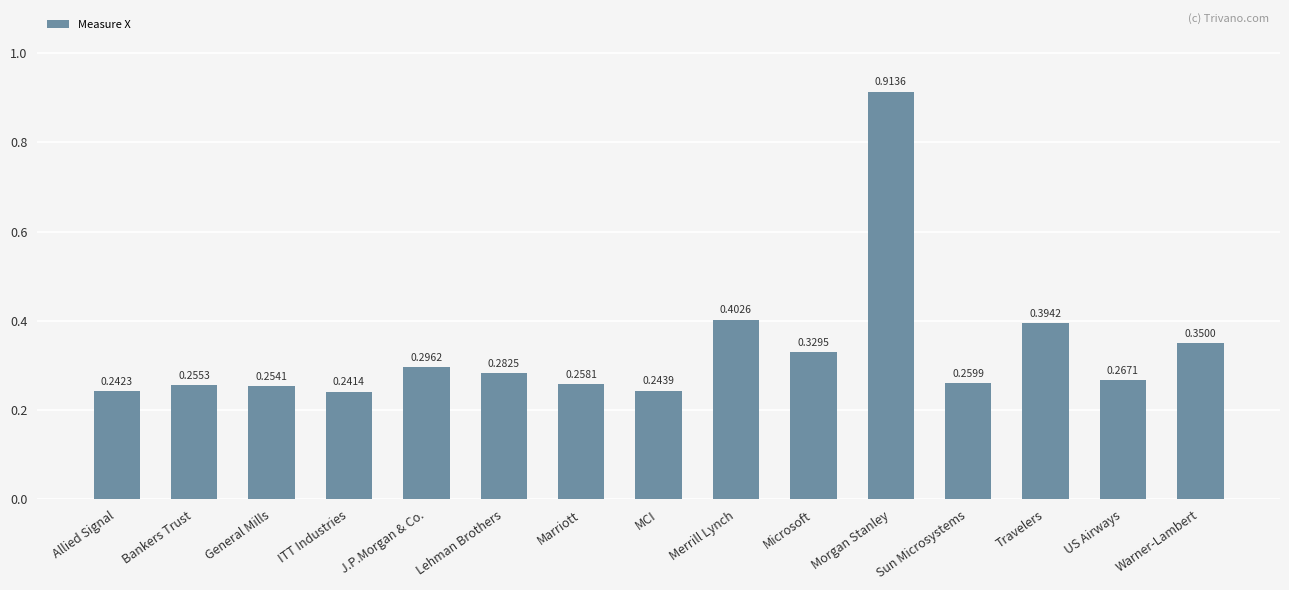

How many bars are there in total?

15